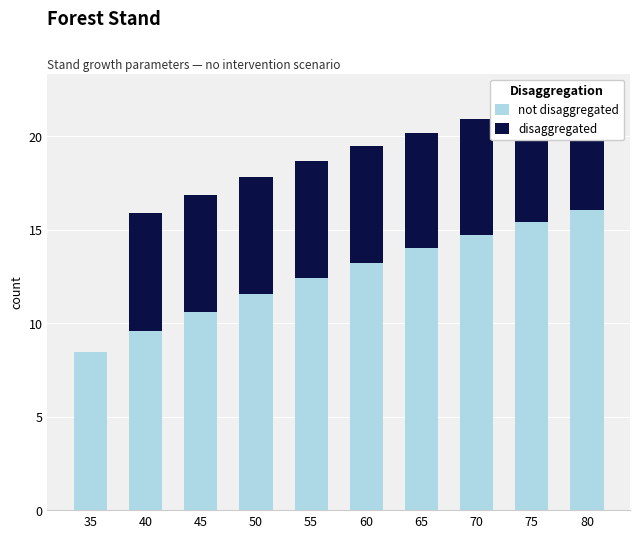

What is the total value across all series at 35?

8.5